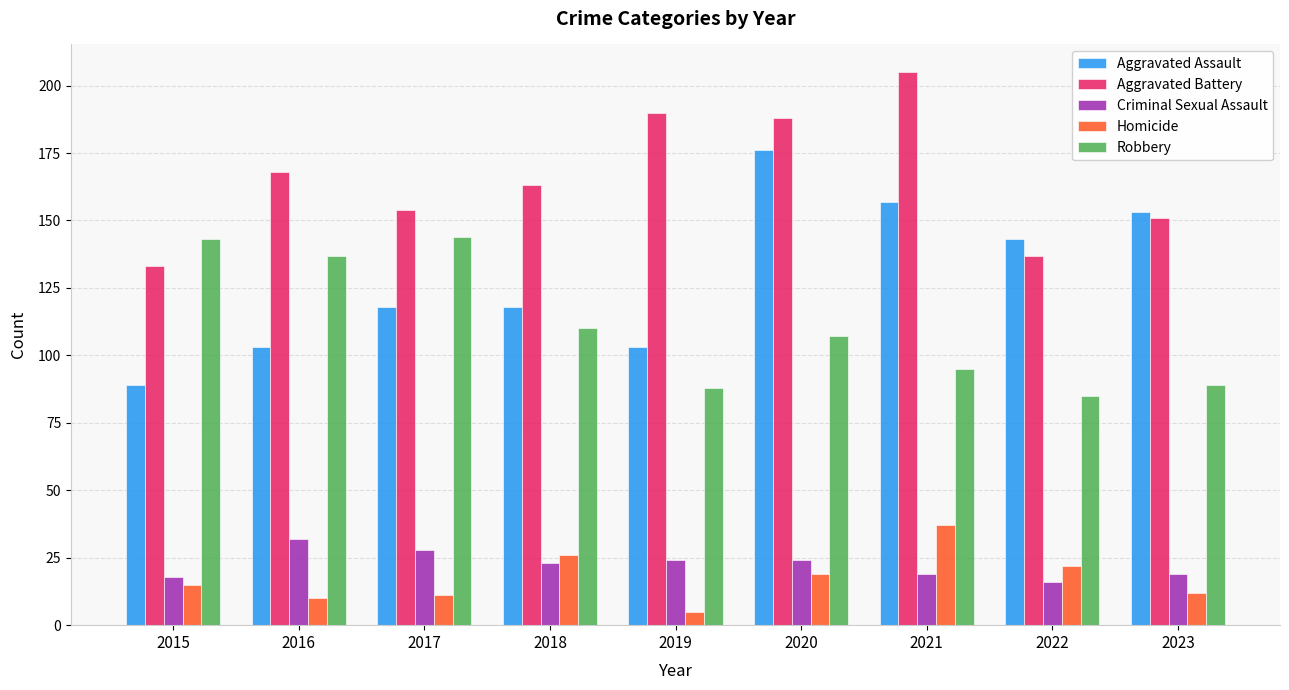

What are all the series names shown in the legend?

Aggravated Assault, Aggravated Battery, Criminal Sexual Assault, Homicide, Robbery